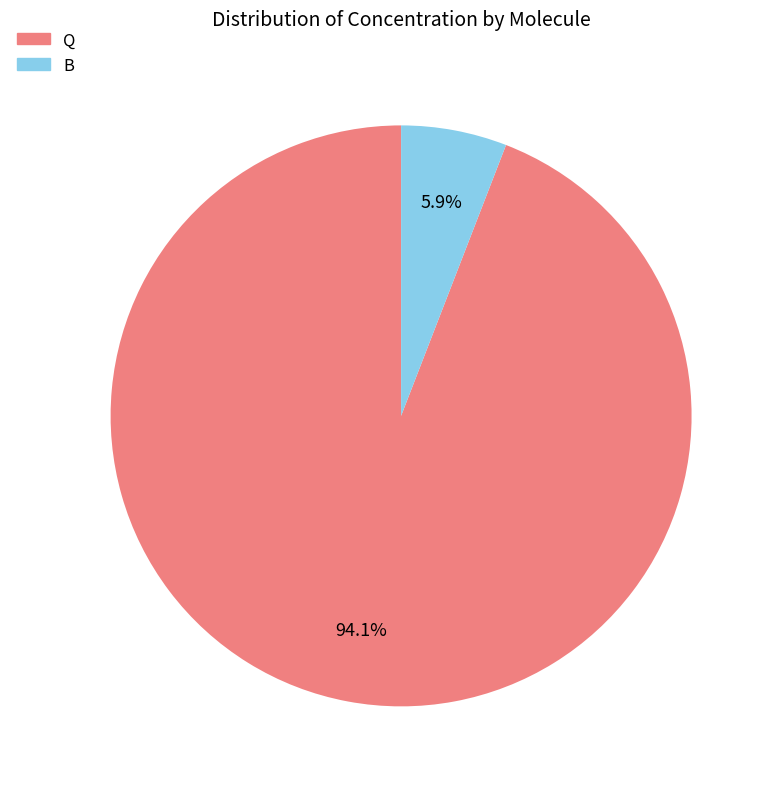

How many slices are in this pie chart?

2